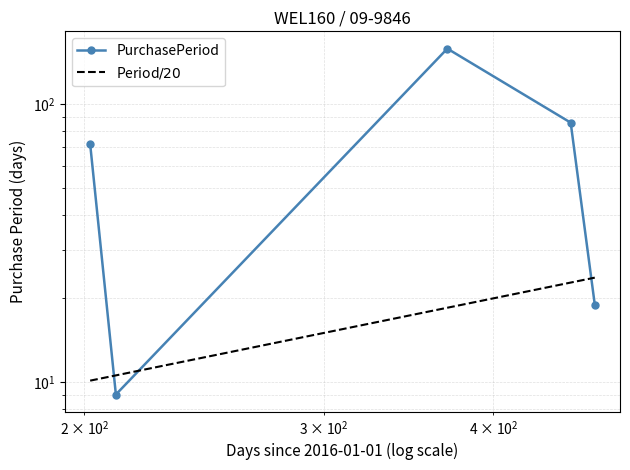

What is the change in value from 2016-07-20 to 2016-07-29?

-63